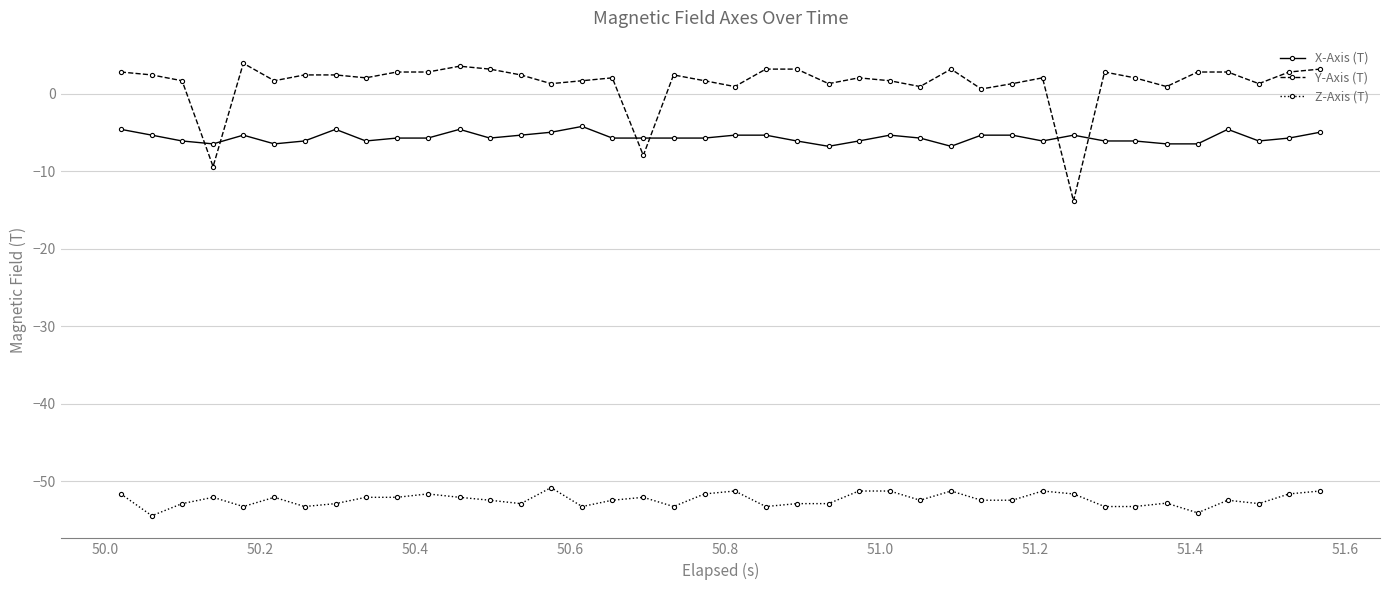

After their last crossing, which series has the higher values: X-Axis (T) or Y-Axis (T)?

Y-Axis (T)